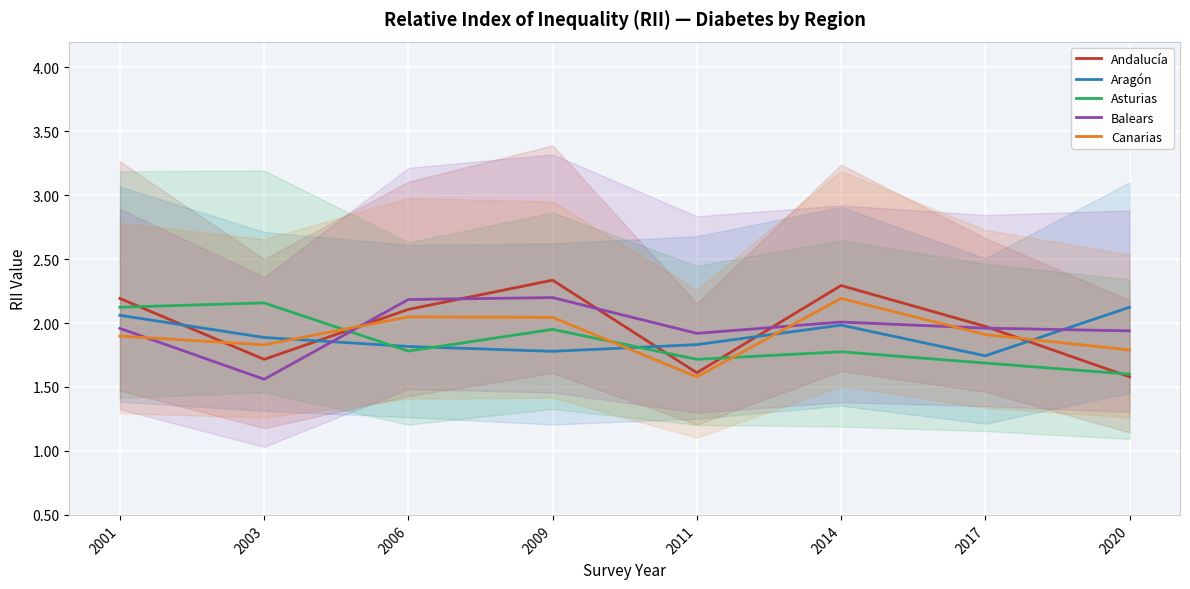

What is the minimum value for Aragón?

1.7